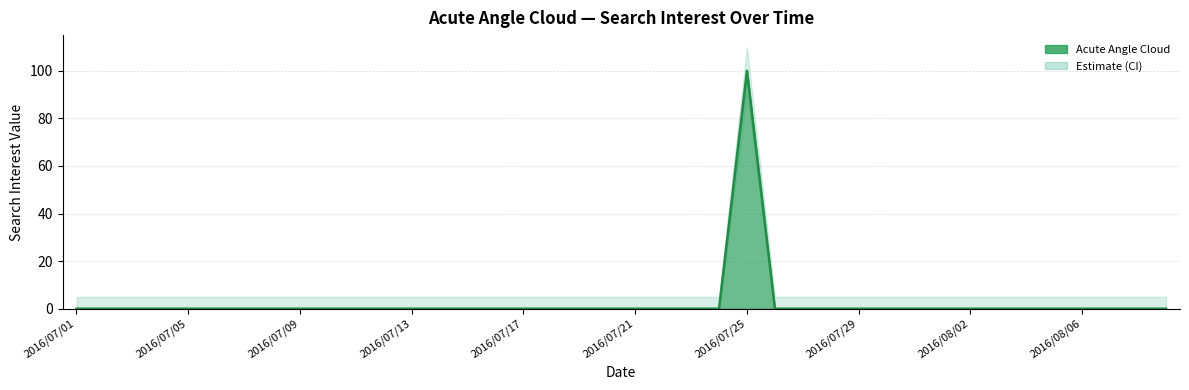

Rank the categories by value from highest to lowest.

2016/07/25, 2016/07/01, 2016/07/02, 2016/07/03, 2016/07/04, 2016/07/05, 2016/07/06, 2016/07/07, 2016/07/08, 2016/07/09, 2016/07/10, 2016/07/11, 2016/07/12, 2016/07/13, 2016/07/14, 2016/07/15, 2016/07/16, 2016/07/17, 2016/07/18, 2016/07/19, 2016/07/20, 2016/07/21, 2016/07/22, 2016/07/23, 2016/07/24, 2016/07/26, 2016/07/27, 2016/07/28, 2016/07/29, 2016/07/30, 2016/07/31, 2016/08/01, 2016/08/02, 2016/08/03, 2016/08/04, 2016/08/05, 2016/08/06, 2016/08/07, 2016/08/08, 2016/08/09